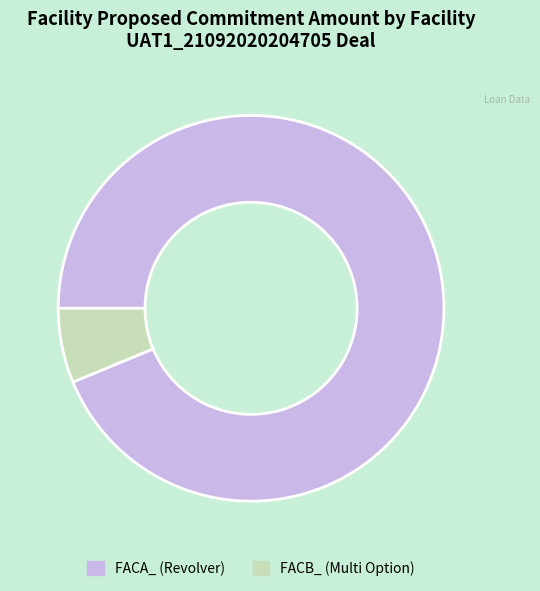

Count the number of slices in the pie.

2